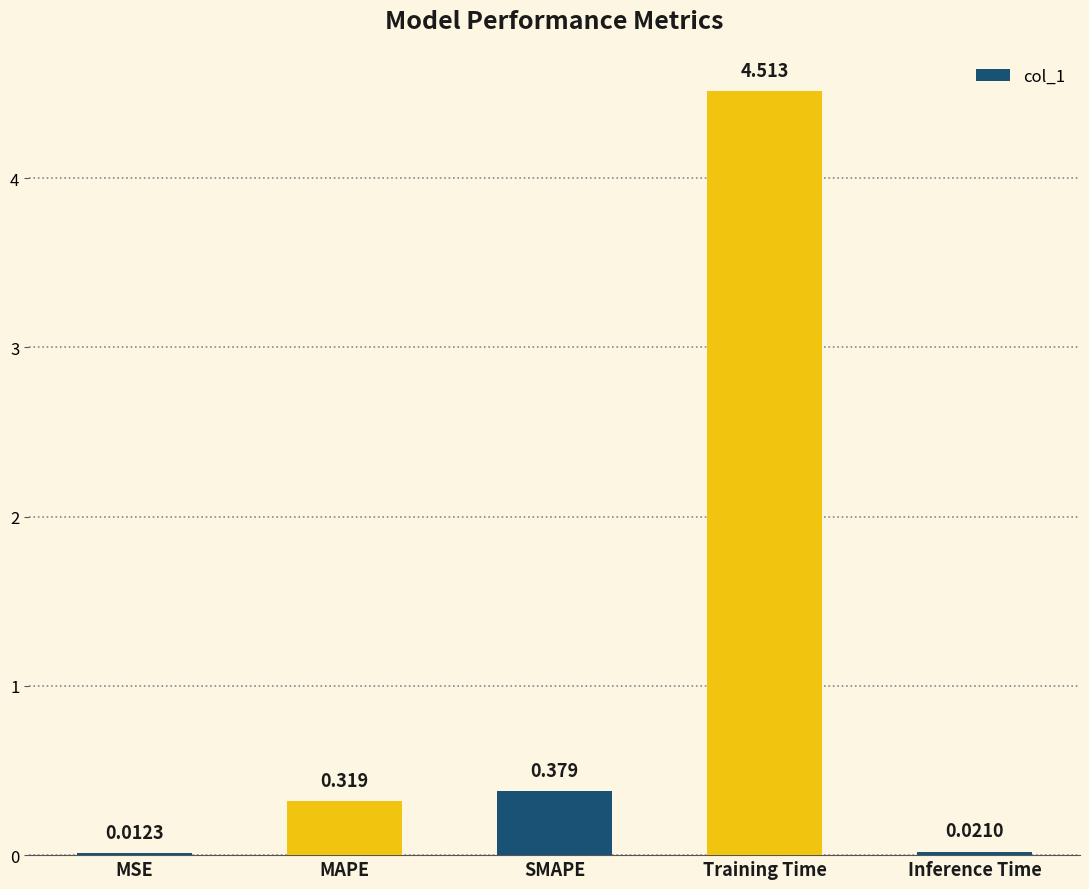

Where is the data nearest to the value 2?

SMAPE